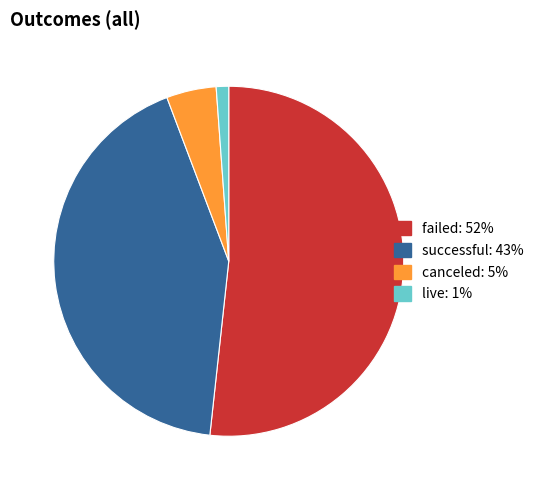

Do canceled and live together represent more than half of the pie?

No